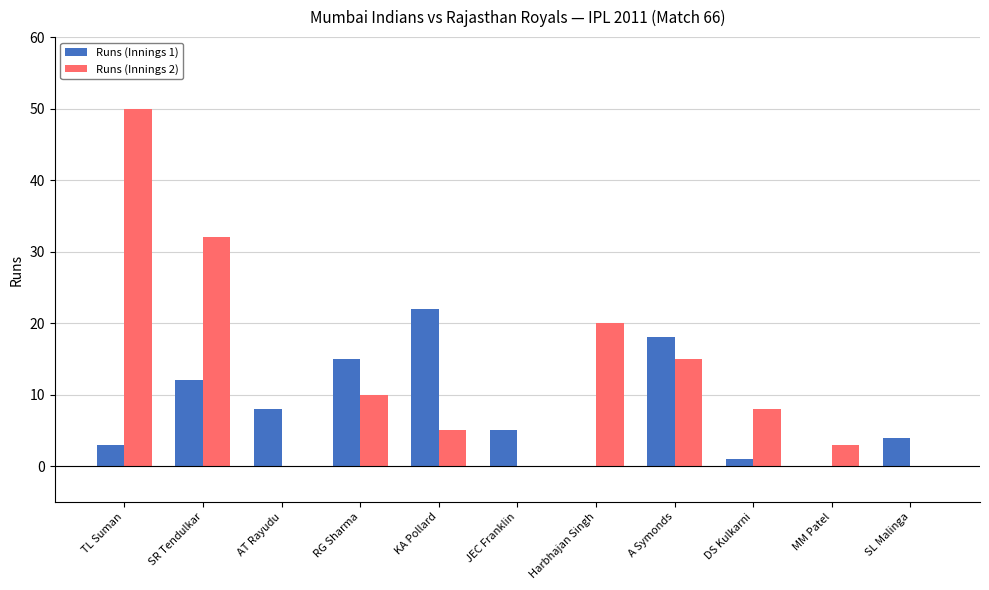

Between RG Sharma and SL Malinga, which series saw the biggest shift?

Runs (Innings 1)